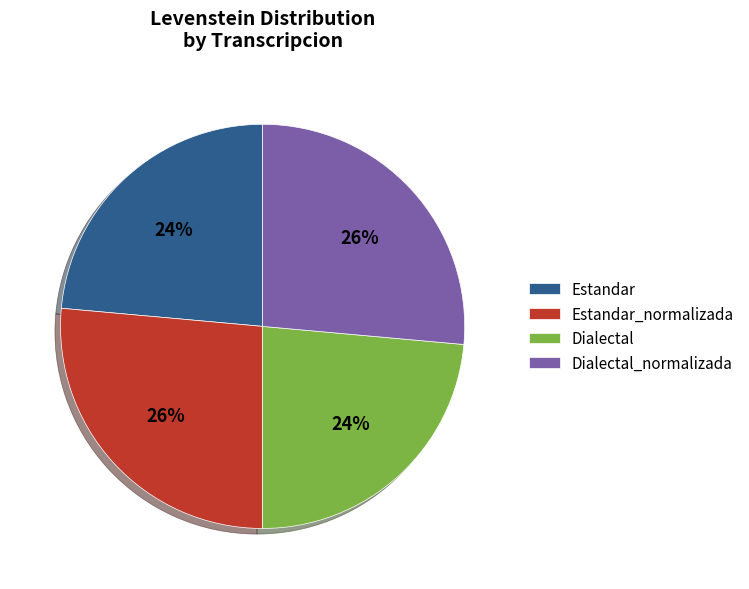

True or false: Dialectal accounts for 24% of the total.

True